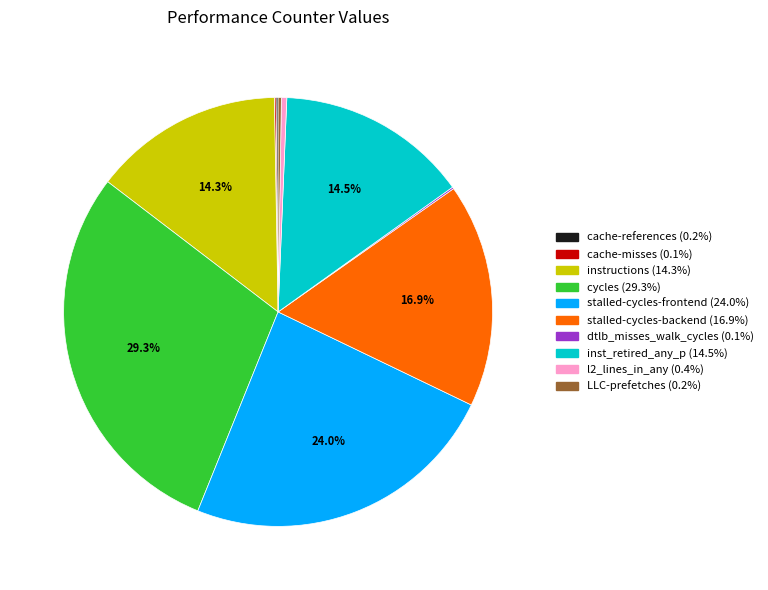

The l2_lines_in_any slice represents 0% of the pie. True or false?

True